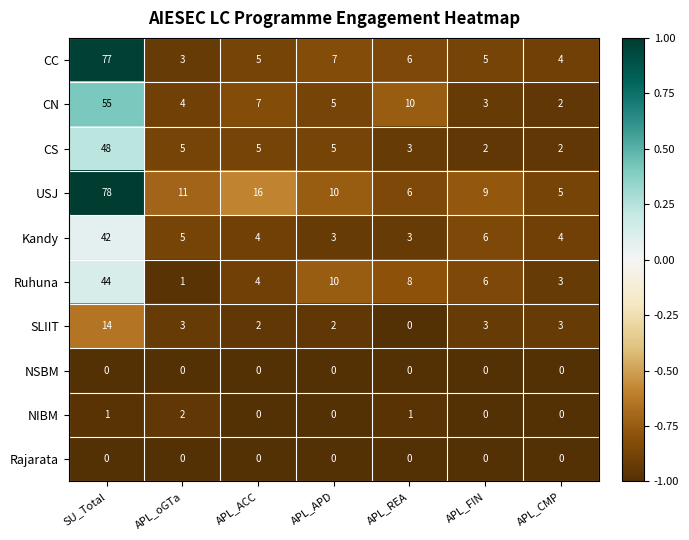

List the labels in order of CN value, largest first.

SU_Total, APL_REA, APL_ACC, APL_APD, APL_oGTa, APL_FIN, APL_CMP